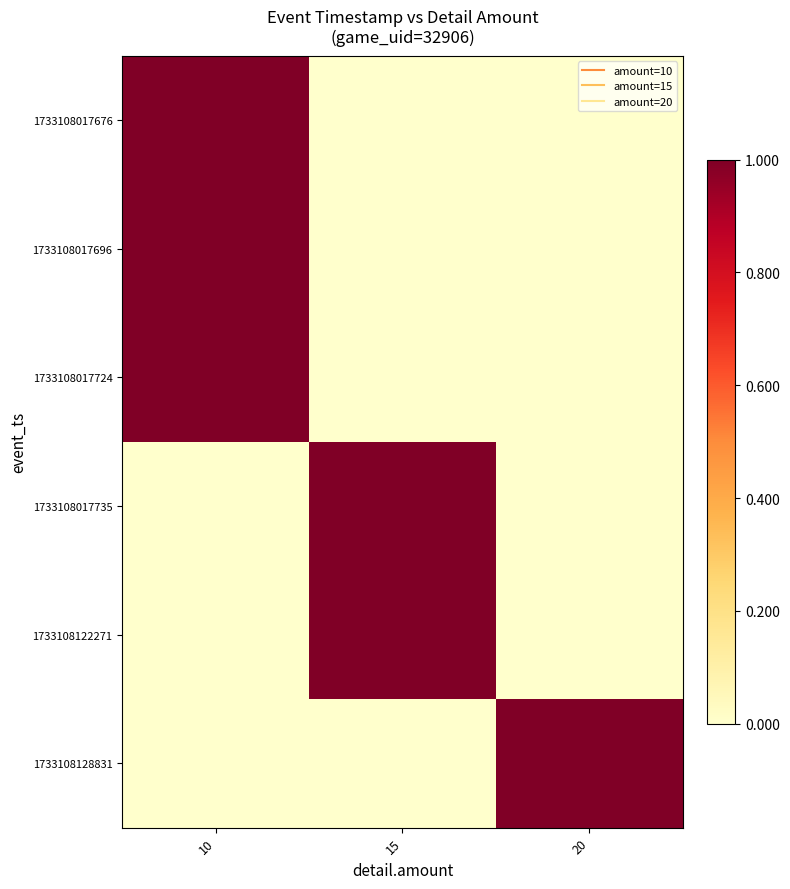

What is the total value across all series at 15?

2